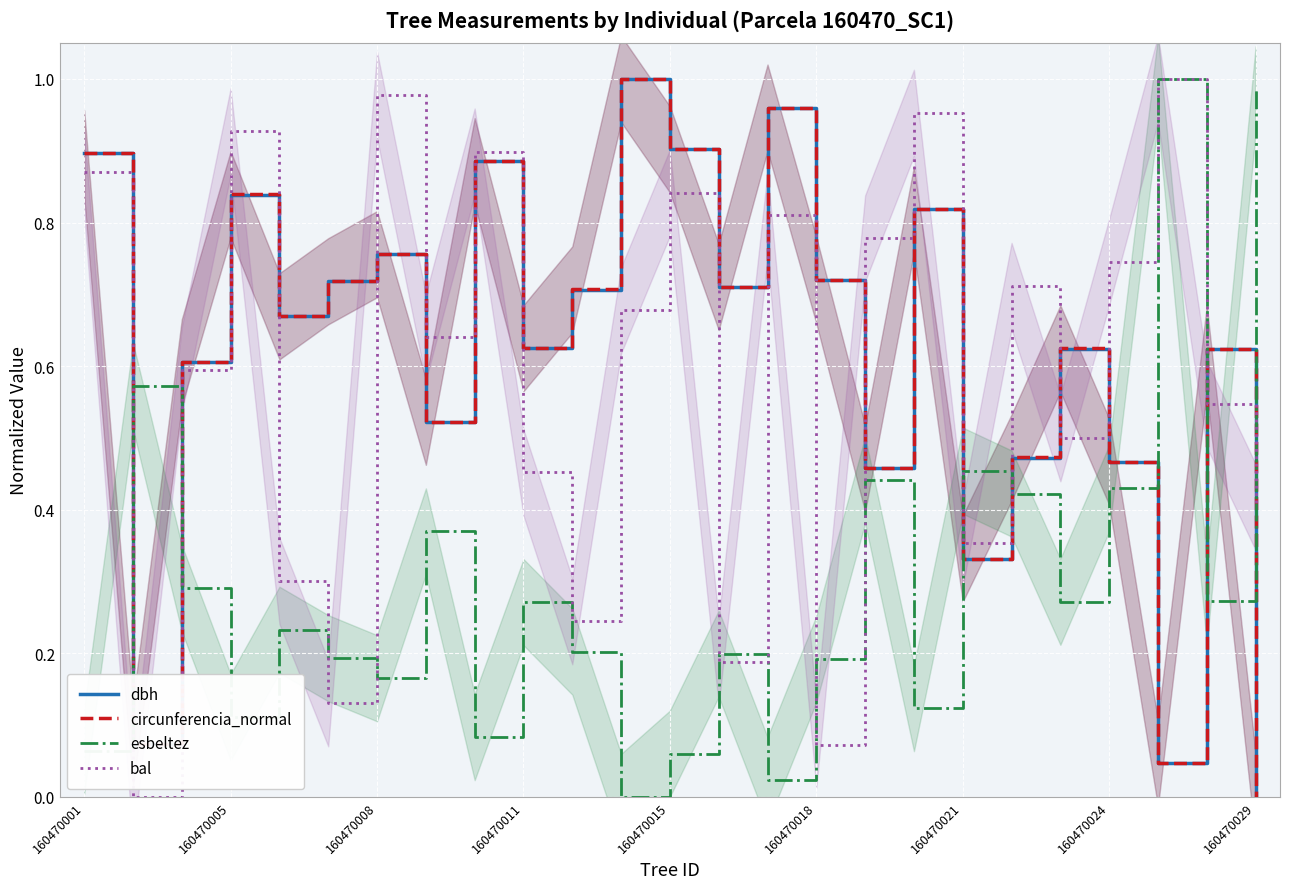

Which series has the widest spread of values?

dbh